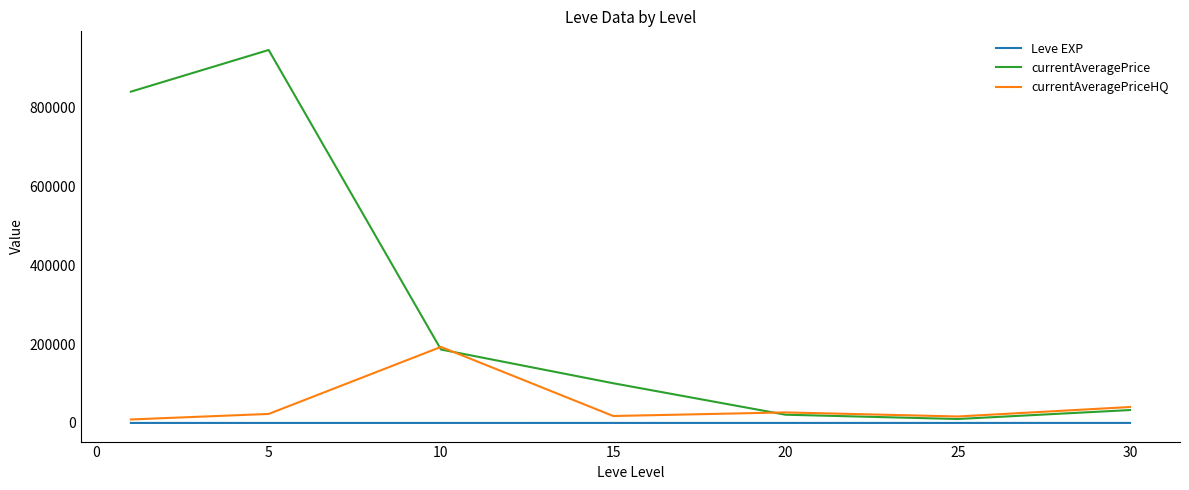

List the series in order of their overall mean, lowest first.

Leve EXP, currentAveragePriceHQ, currentAveragePrice